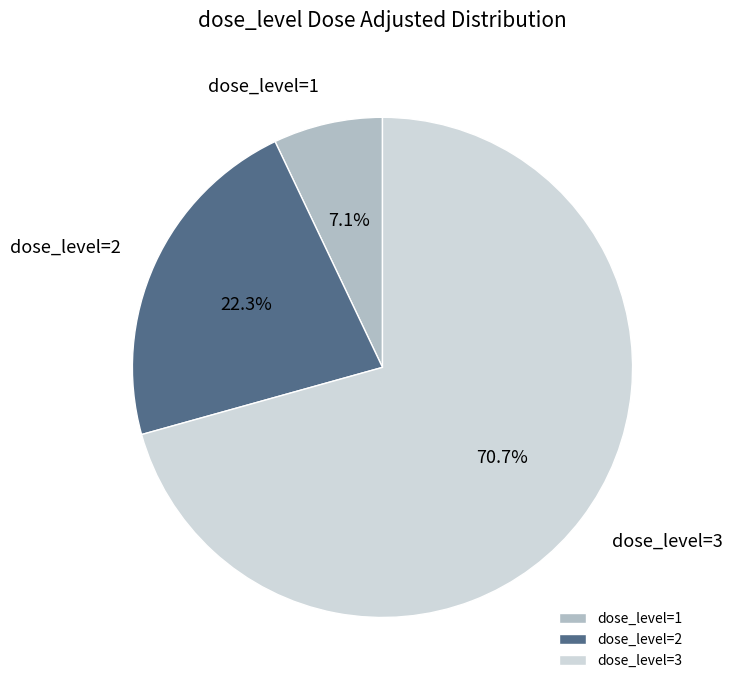

Do dose_level=1 and dose_level=3 together represent more than half of the pie?

Yes